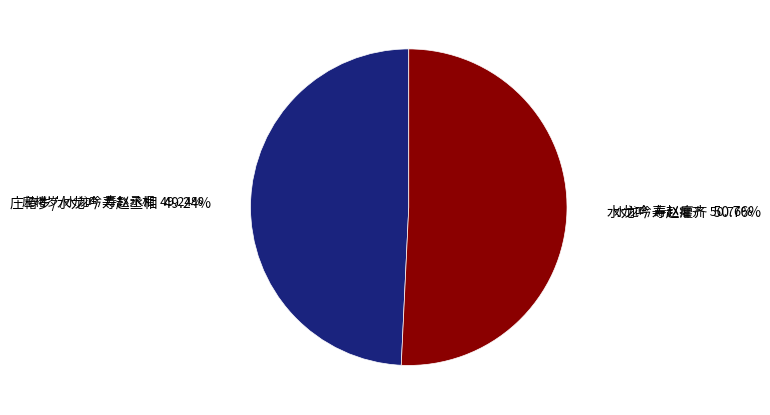

What is the ratio of the value at 水龙吟 寿赵癯齐 to the value at 庄椿岁/水龙吟 寿赵丞相?

1.0